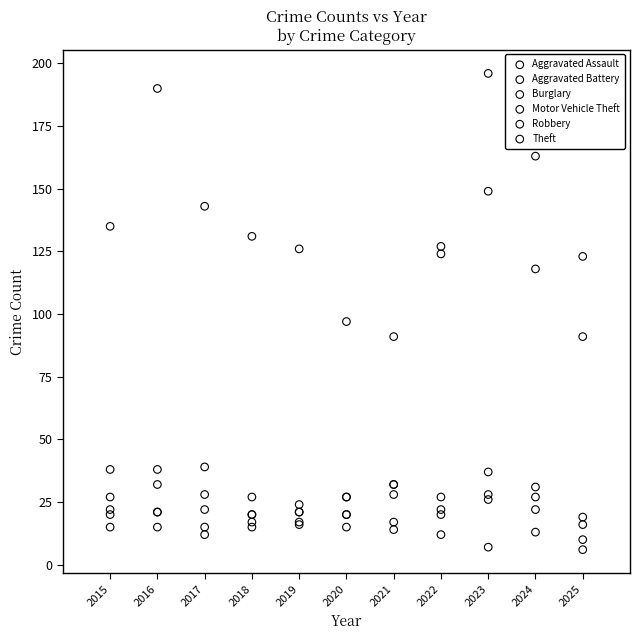

Across all series, what Y value is closest to 101?

97